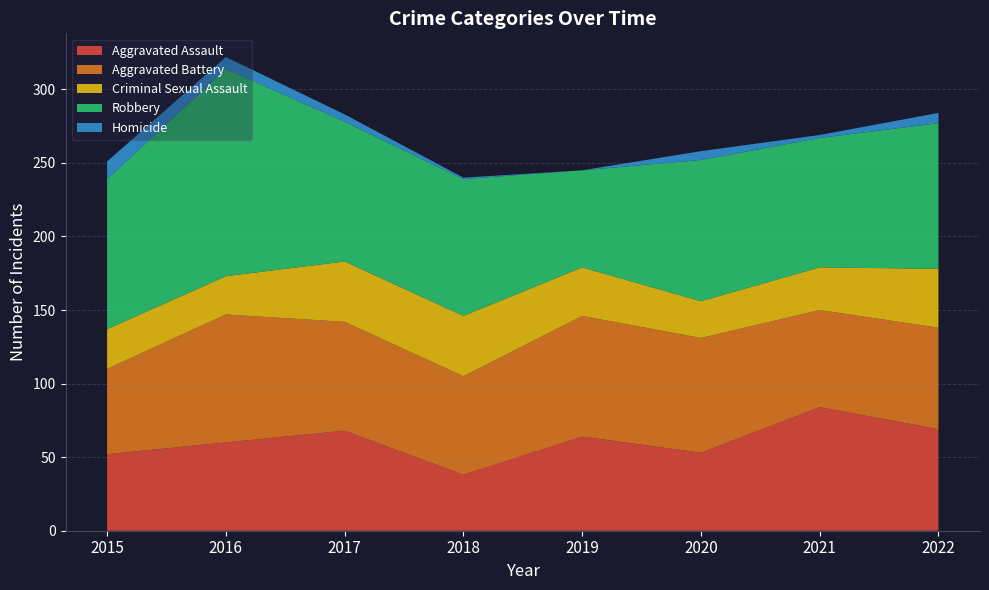

Reading left to right, what are all the values shown in this chart?

Aggravated Assault: 52	60	68	38	64	53	84	69
Aggravated Battery: 58	87	74	67	82	78	66	69
Criminal Sexual Assault: 27	26	41	41	33	25	29	40
Robbery: 102	141	95	93	66	96	88	99
Homicide: 12	8	5	1	0	6	2	7